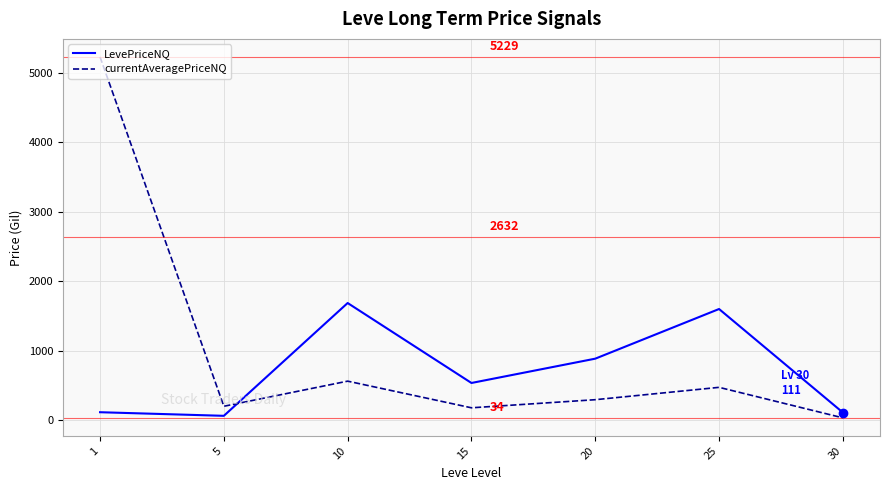

What is the greatest value displayed?

5229.3